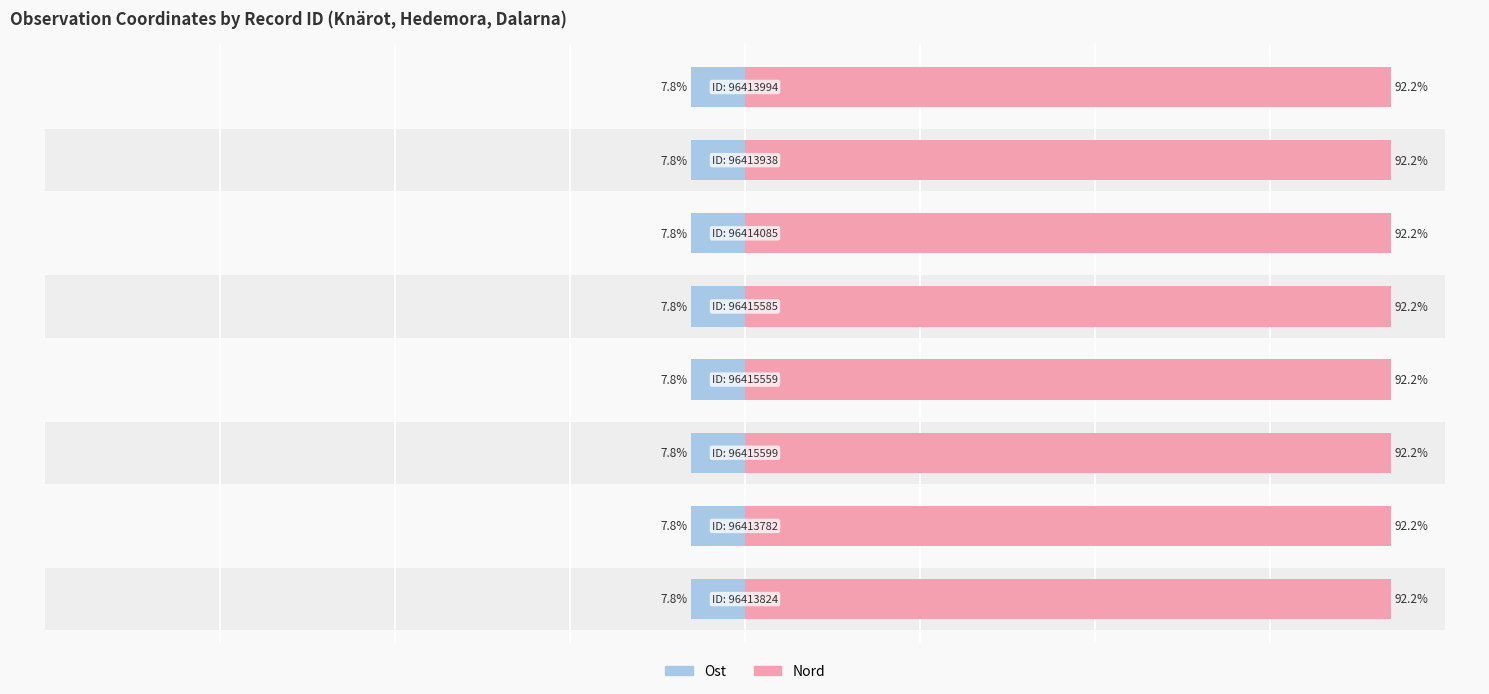

The value of Nord at 2 is 92.2. True or false?

True